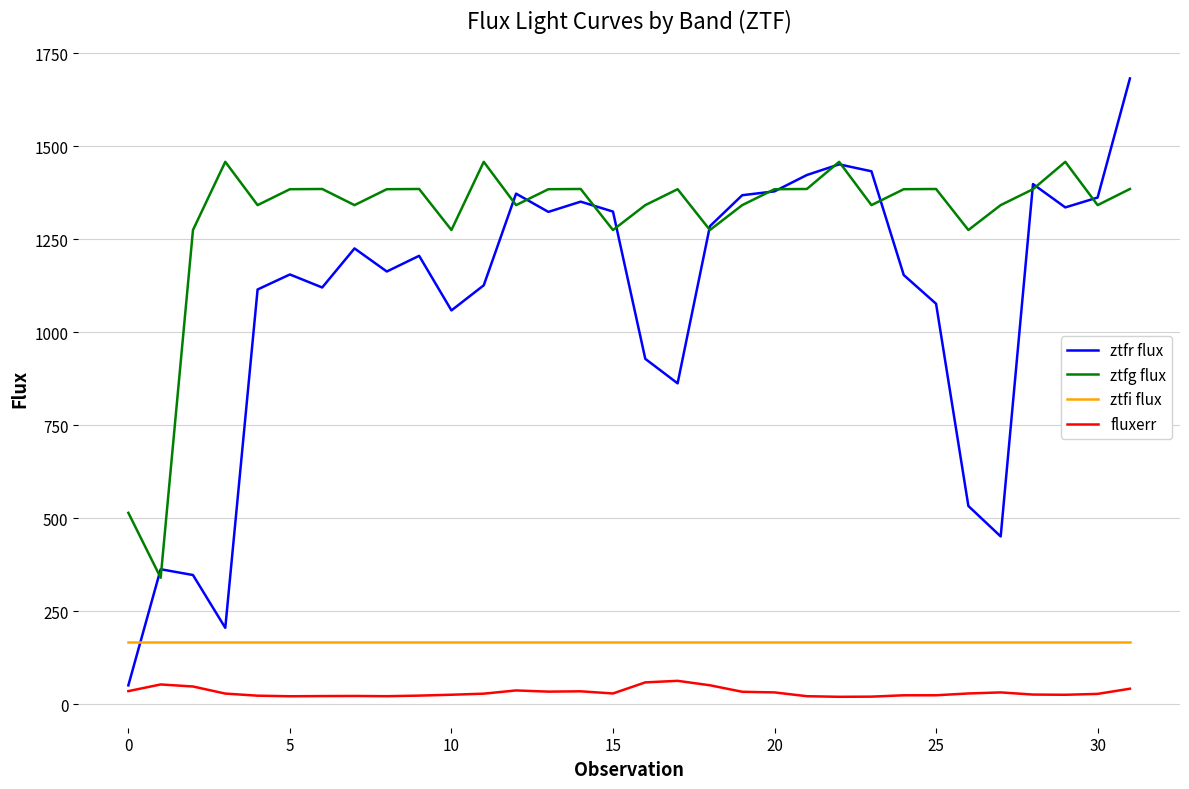

What is the minimum value for ztfr flux?

51.1